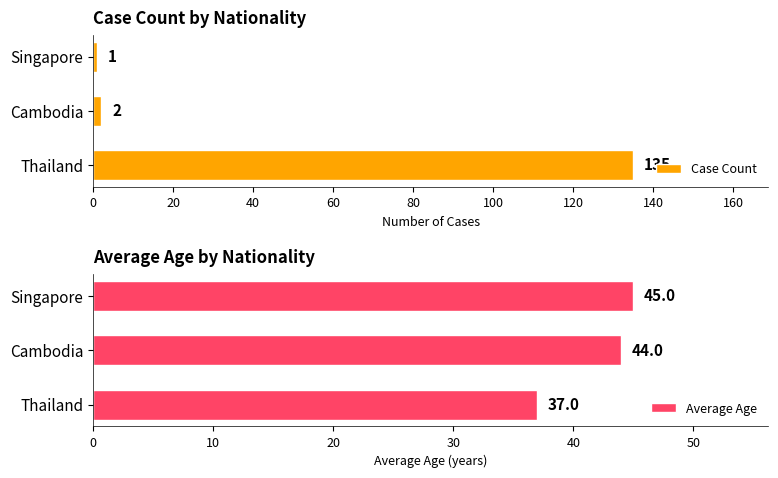

What is the average value of the Case Count series?

46